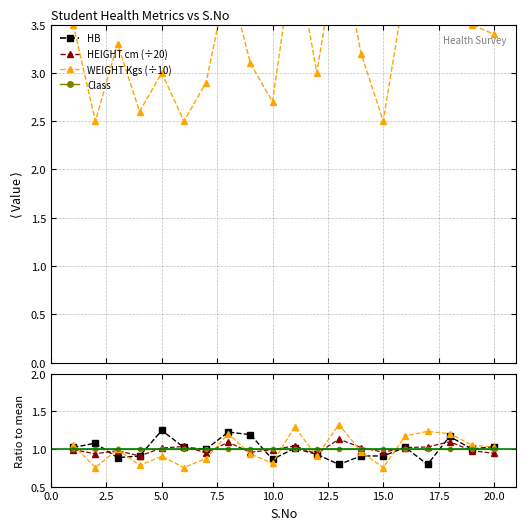

What are all the series names shown in the legend?

HB, HEIGHT cm (÷20), WEIGHT Kgs (÷10), Class